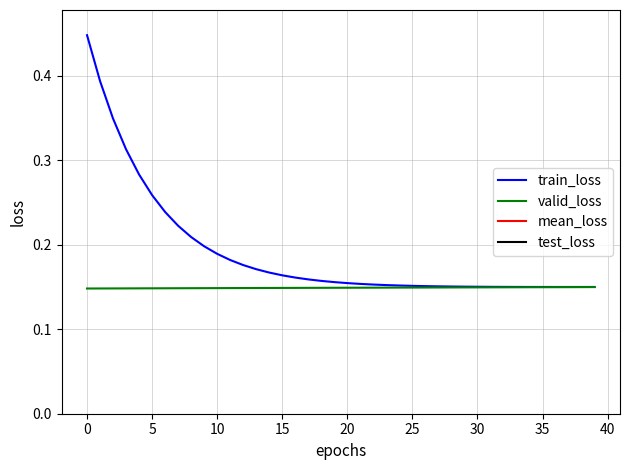

Is this an area chart (filled region under the line)?

No